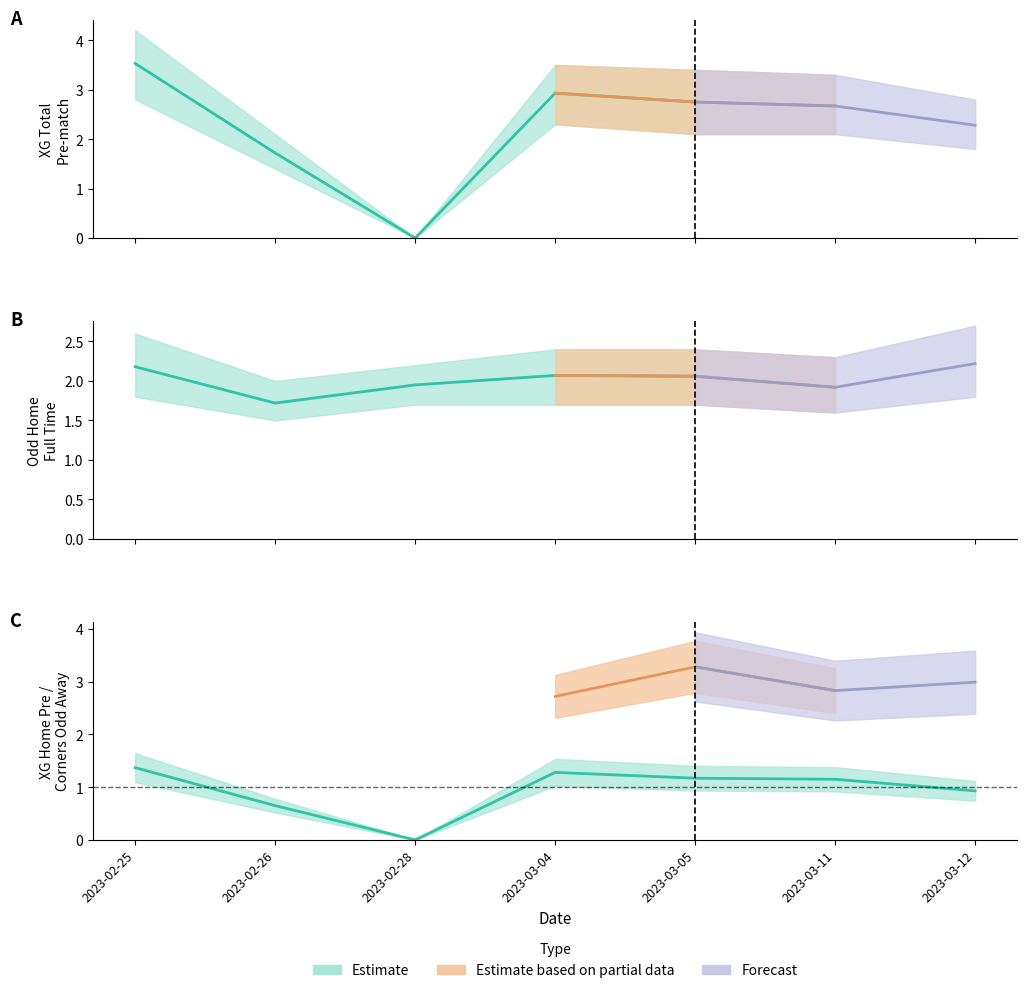

What is the value of the Odd_Corners_A point at the 5th from the left?

3.3